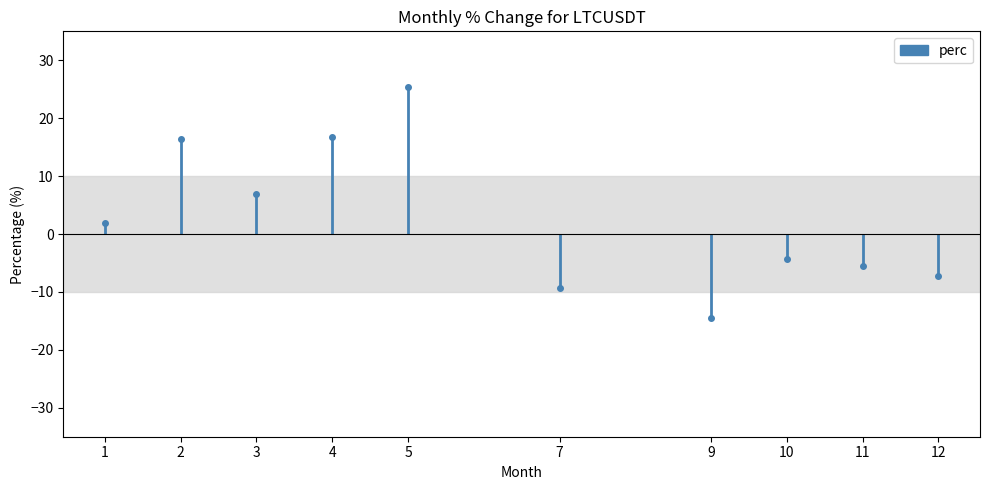

How many data points does each series have?

10